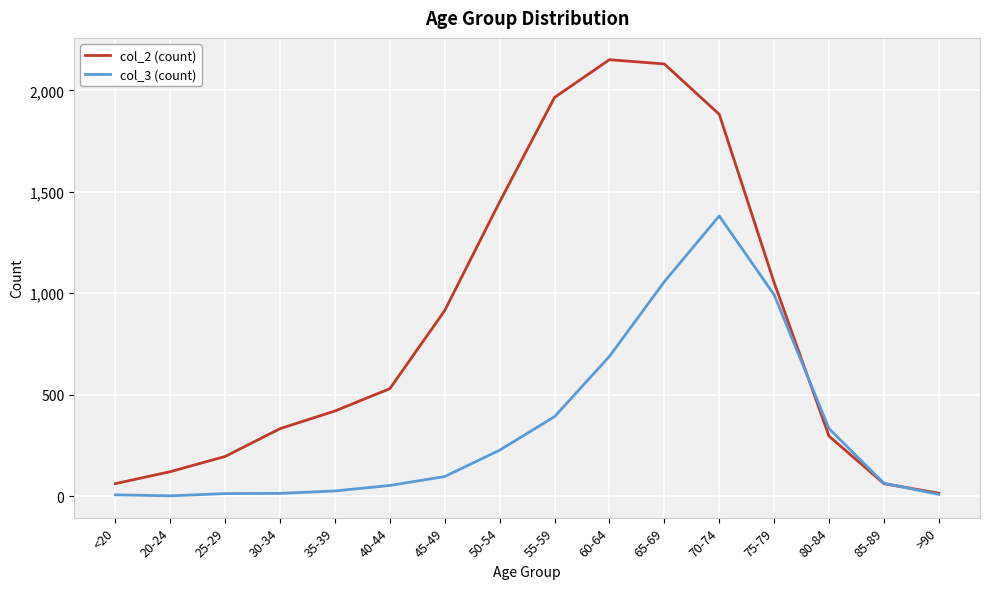

Is this an area chart (filled region under the line)?

No